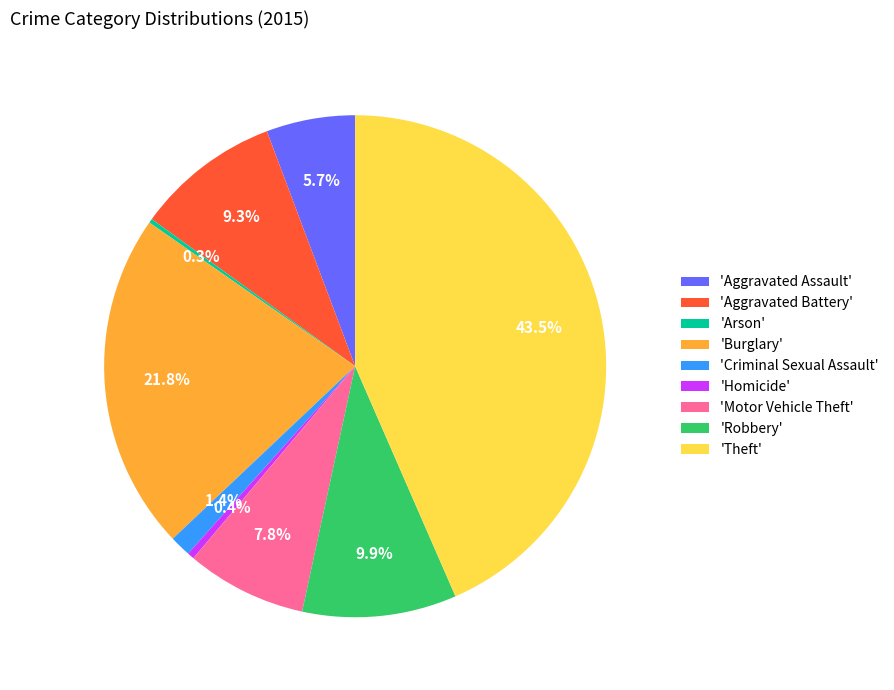

What portion of the pie excludes 'Robbery'?

90.1%